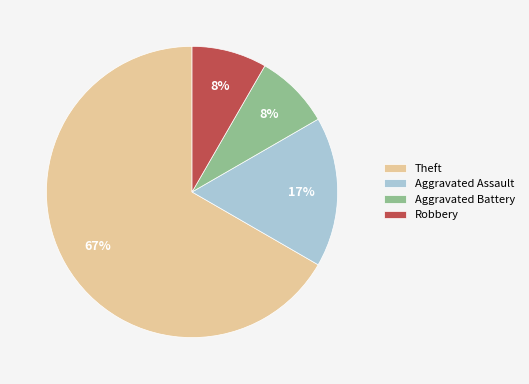

True or false: Aggravated Battery accounts for 19% of the total.

False